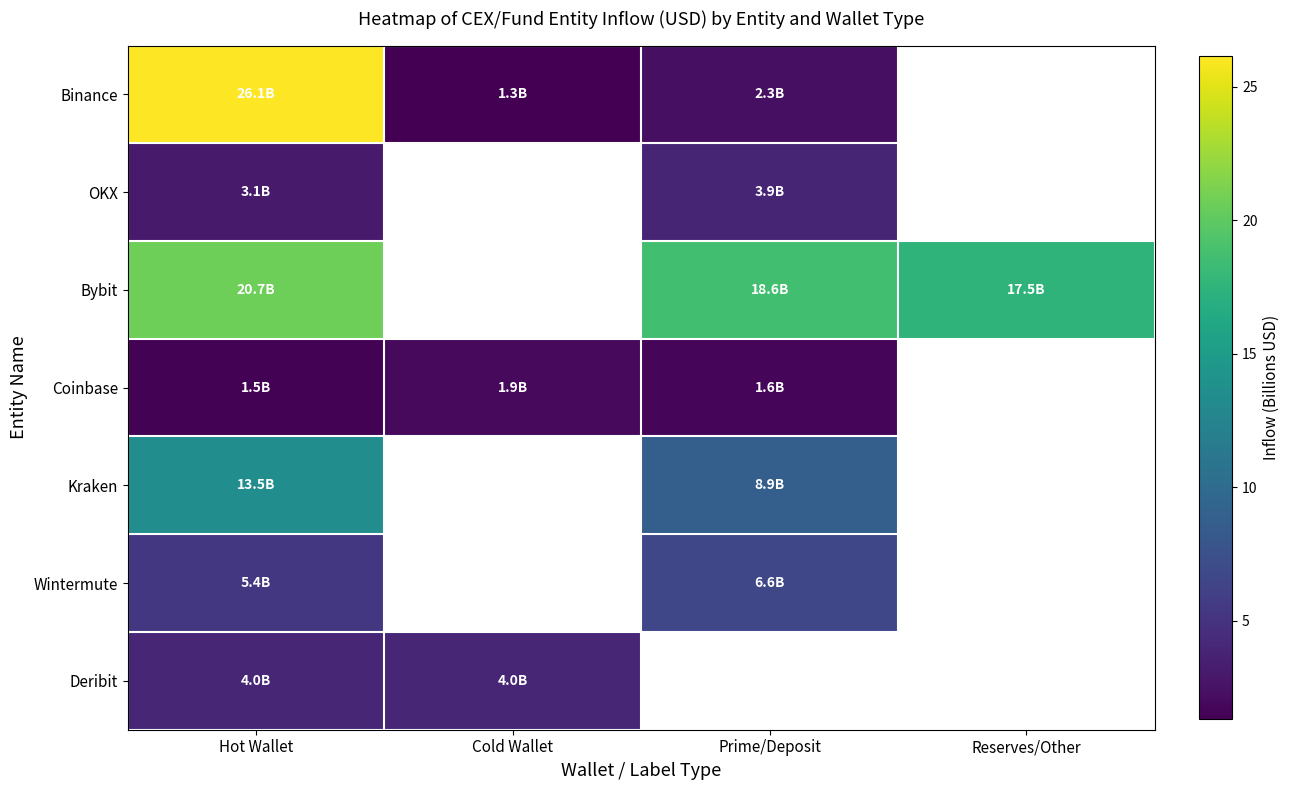

Which series has the largest range (max minus min)?

Binance